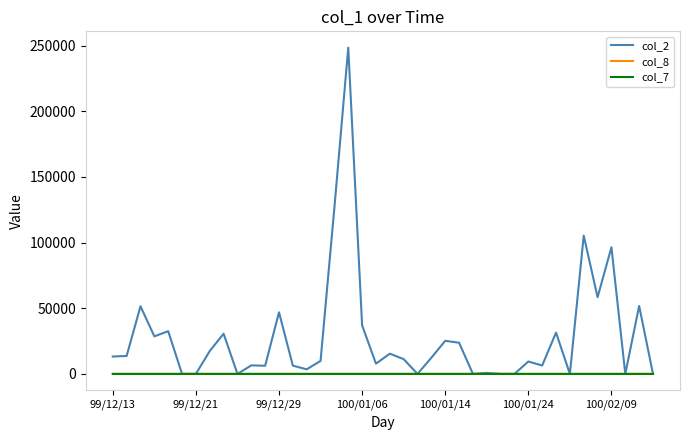

Which series has the largest total across all categories?

col_2